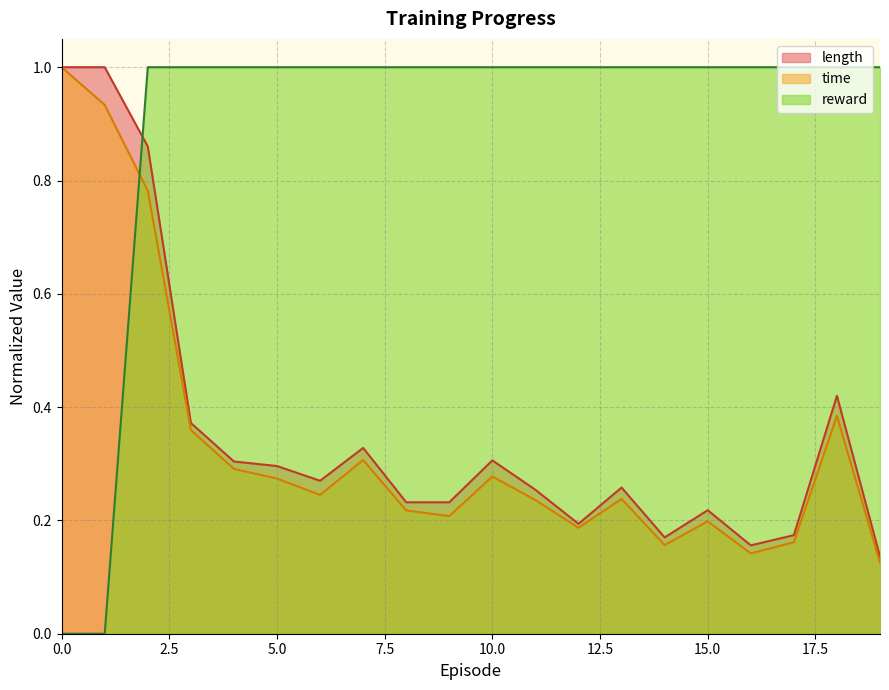

How many categories are shown in the chart?

20